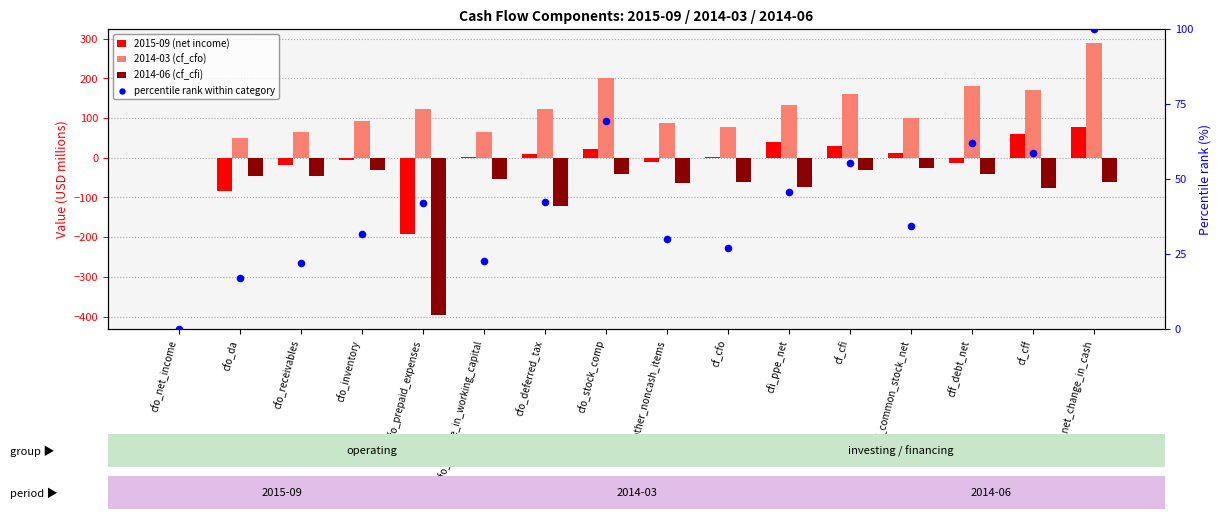

What are all the series names shown in the legend?

2015-09 (net income), 2014-03 (cf_cfo), 2014-06 (cf_cfi), percentile rank within category